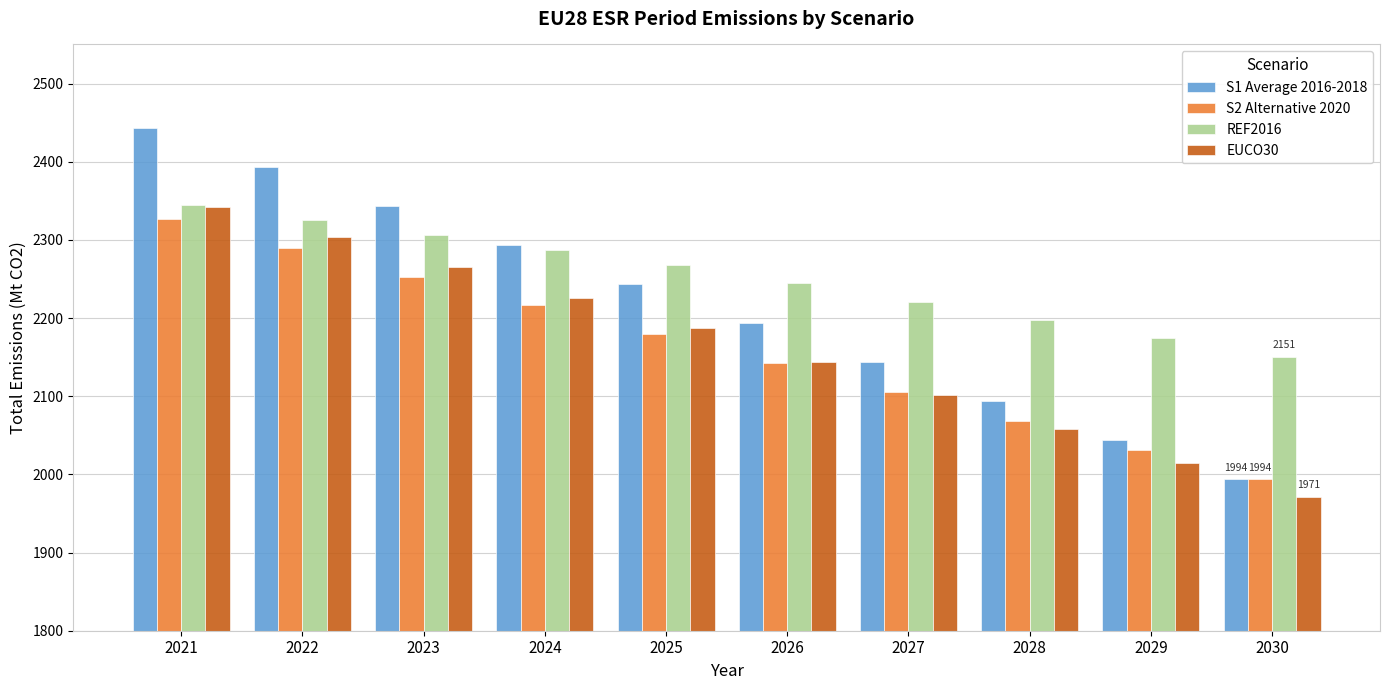

What is the total value across all series at 2027?

8570.3